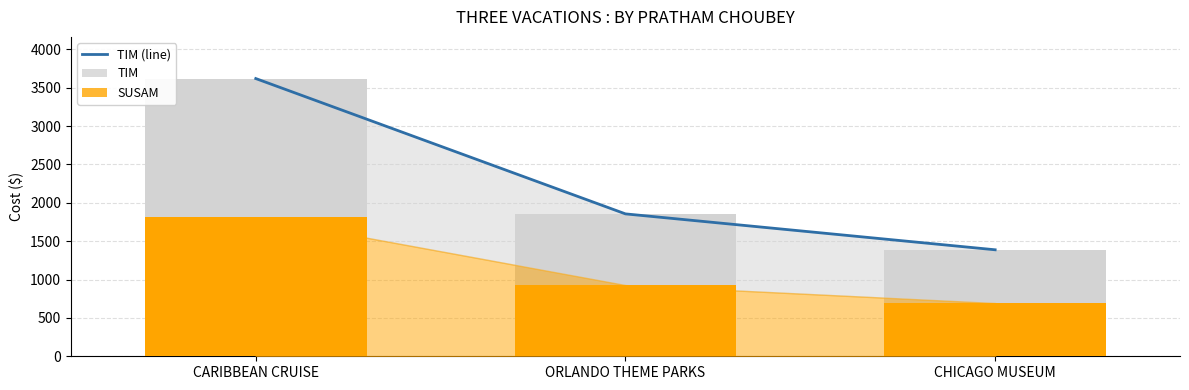

Between ORLANDO THEME PARKS and CHICAGO MUSEUM, which series saw the biggest shift?

TIM (line)